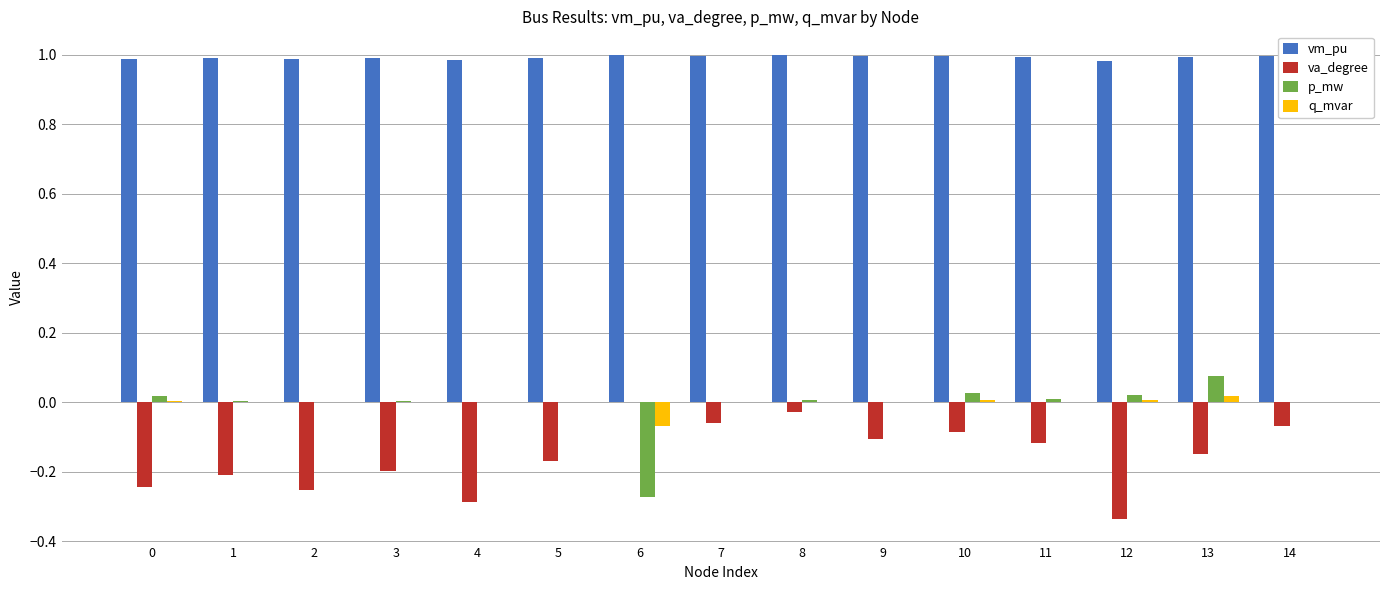

Which series has the largest total across all categories?

vm_pu